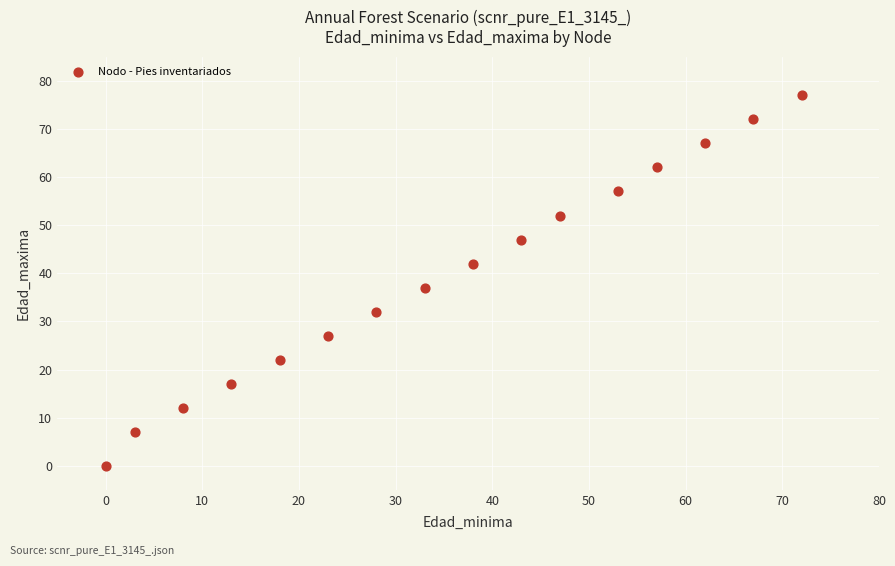

What Y value in the scatter plot is closest to 38?

37